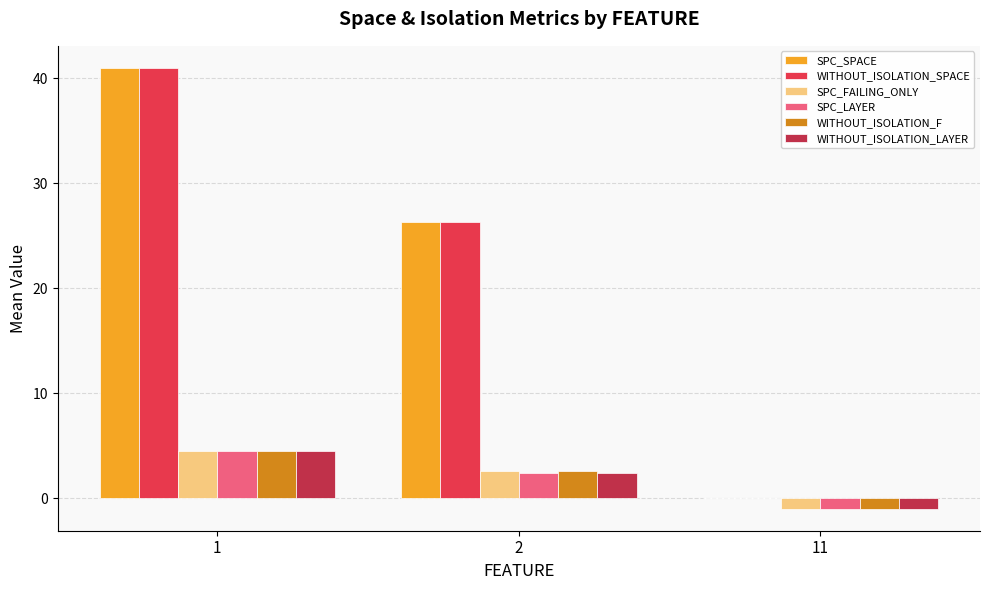

How many data points in WITHOUT_ISOLATION_SPACE are above 26?

2